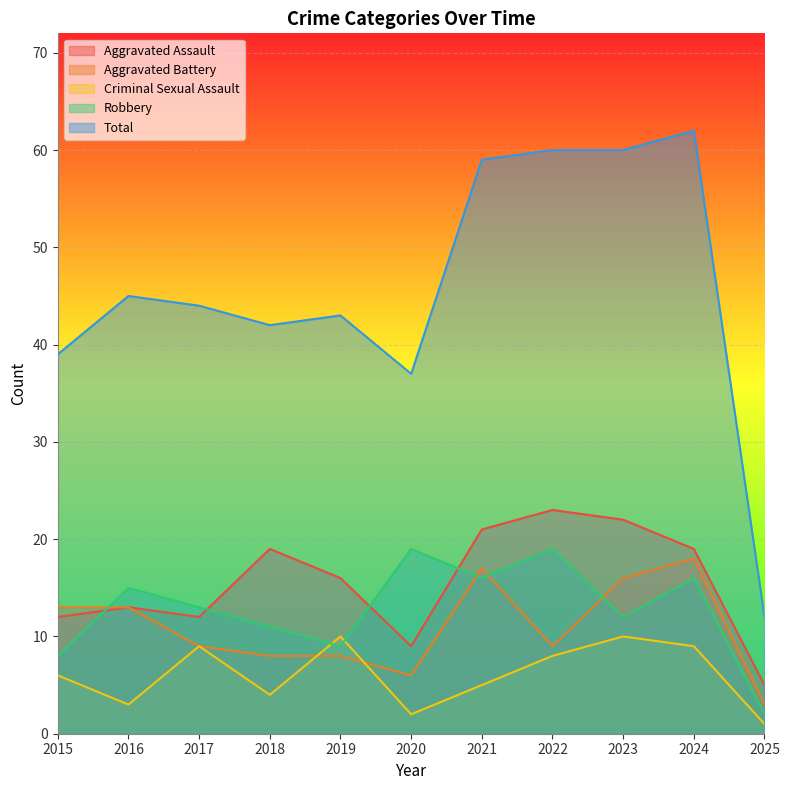

Rank the categories by Aggravated Battery value from lowest to highest.

2025, 2020, 2018, 2019, 2017, 2022, 2015, 2016, 2023, 2021, 2024